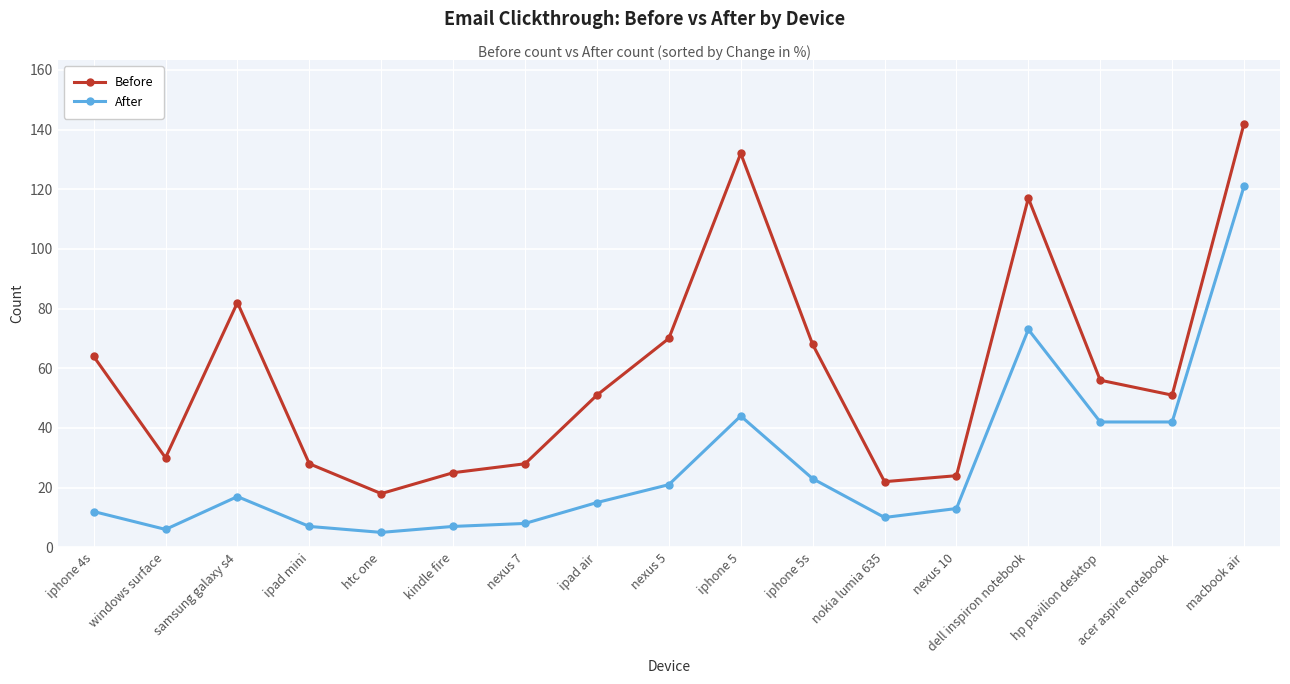

At which label is Before closest to 80?

samsung galaxy s4